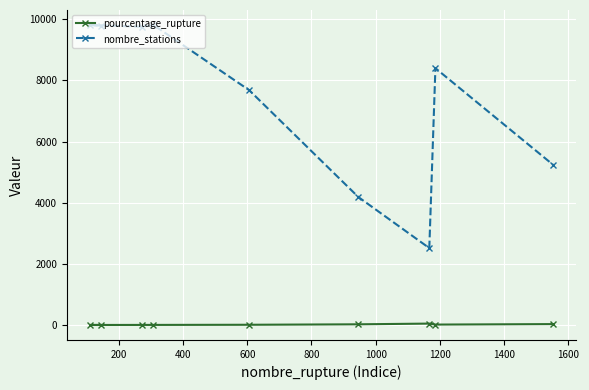

How many lines are shown in the chart?

2